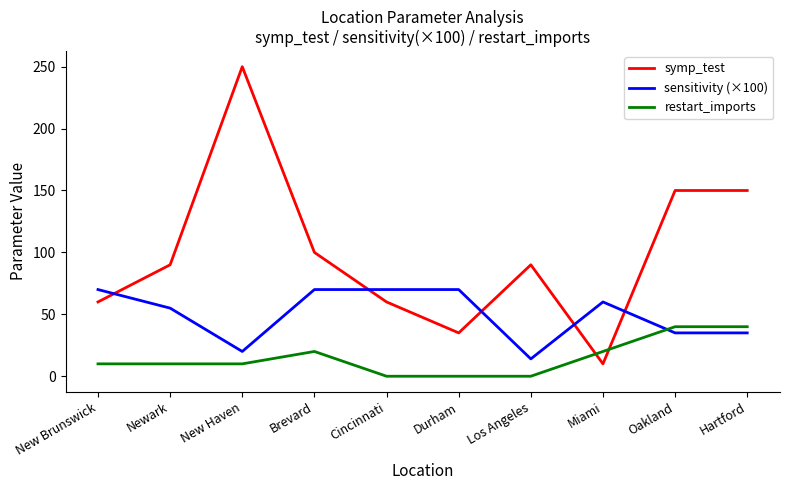

After their last crossing, which series has the higher values: sensitivity (×100) or restart_imports?

restart_imports